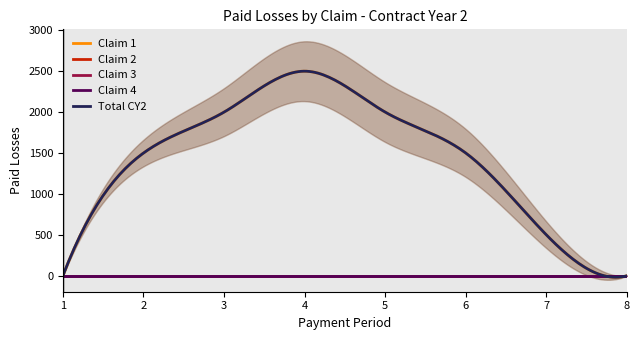

True or false: Claim 3 and Claim 4 intersect in this chart.

False